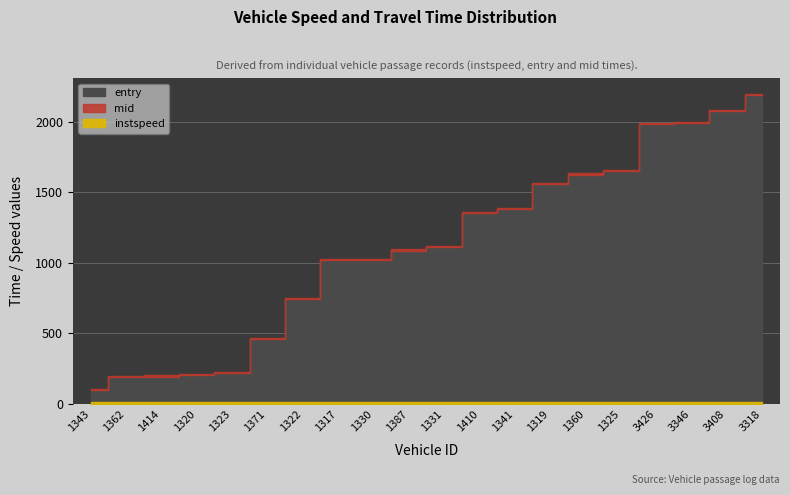

Is the value of instspeed at 1341 greater than the value of mid at 3346?

No